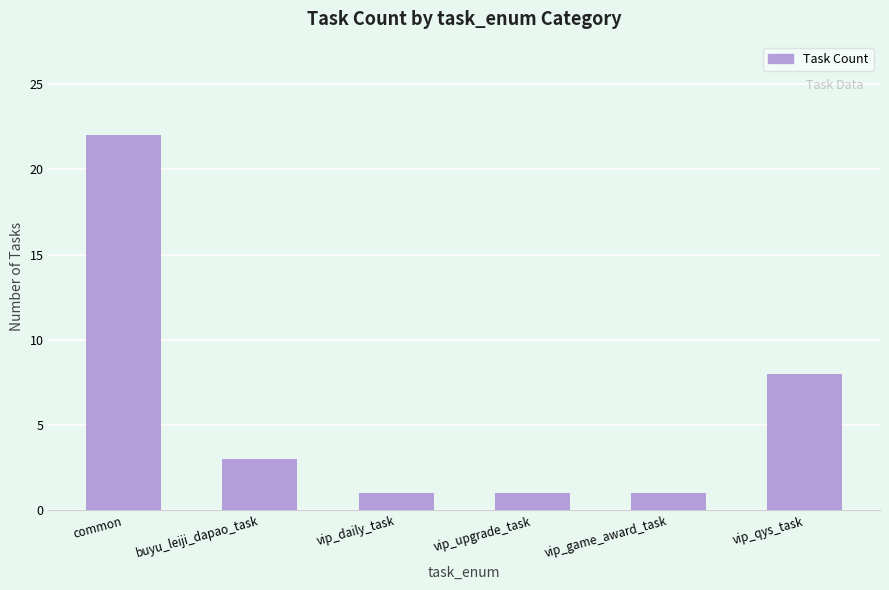

Are the bars grouped side by side (vs. stacked)?

No